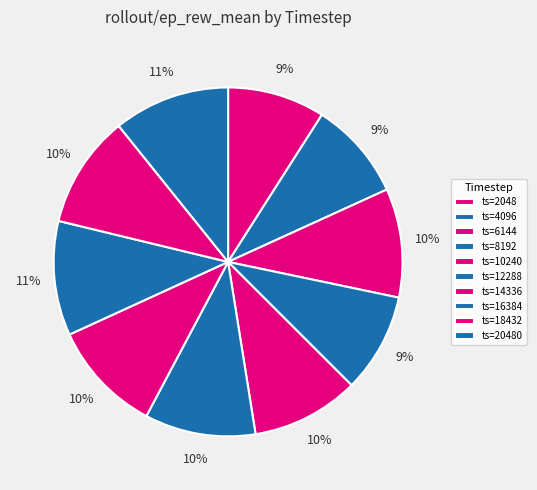

Count the number of slices in the pie.

10